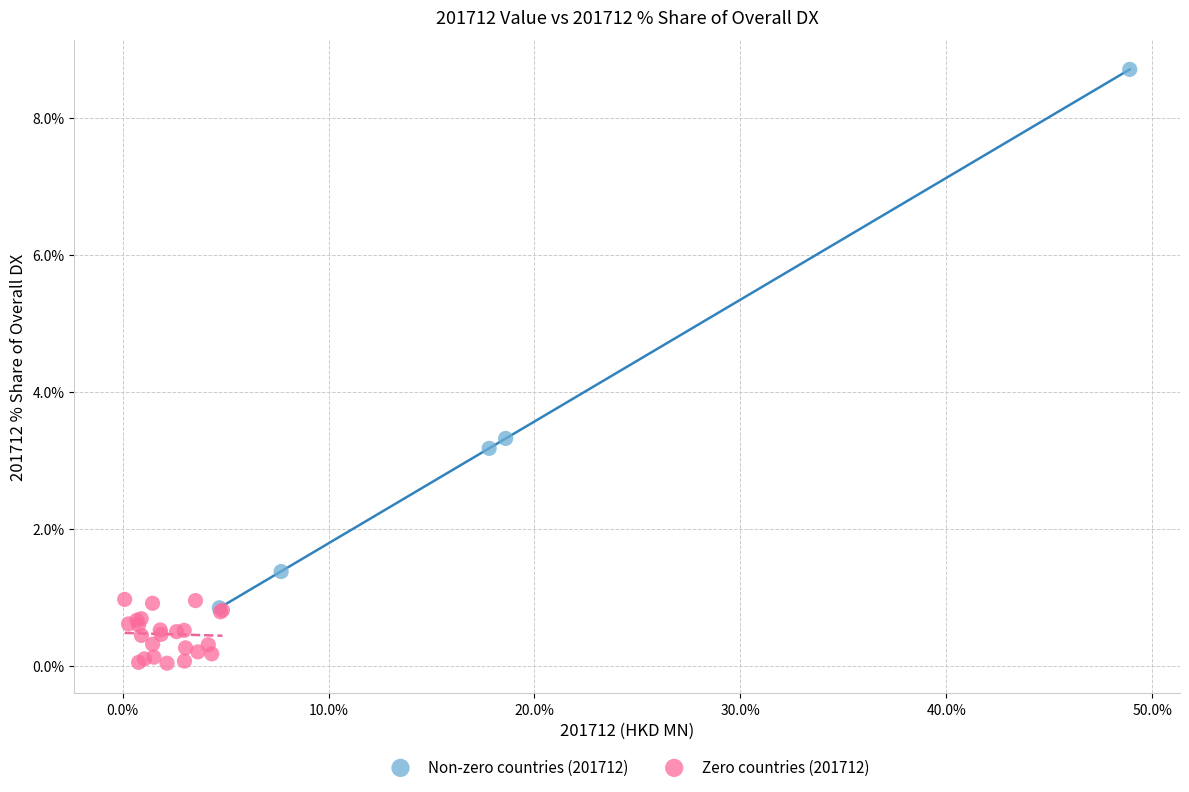

What are all the series names shown in the legend?

Non-zero countries (201712), Zero countries (201712)